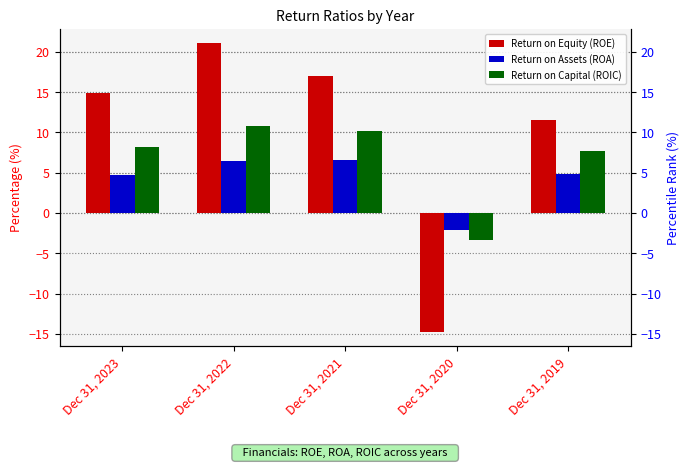

Reading right to left, transcribe all the data shown in this chart.

Return on Equity (ROE): 11.5	-14.8	17.0	21.1	14.9
Return on Assets (ROA): 4.8	-2.1	6.6	6.4	4.8
Return on Capital (ROIC): 7.7	-3.3	10.2	10.7	8.1